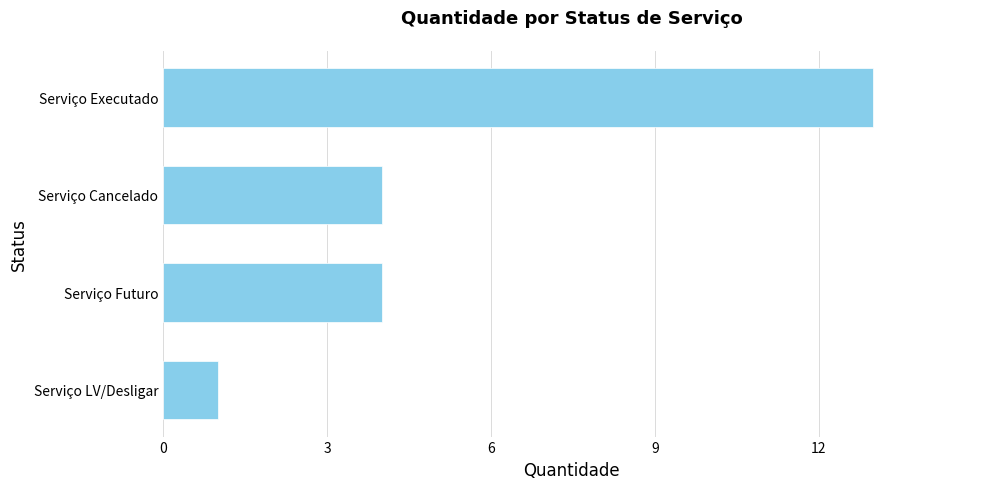

Which has a higher value, Serviço Cancelado or Serviço Executado?

Serviço Executado